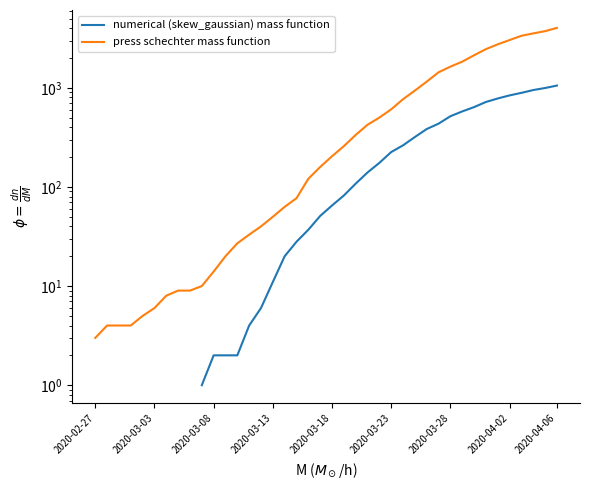

Between 2020-03-03 and 19, which series saw the biggest shift?

press schechter mass function